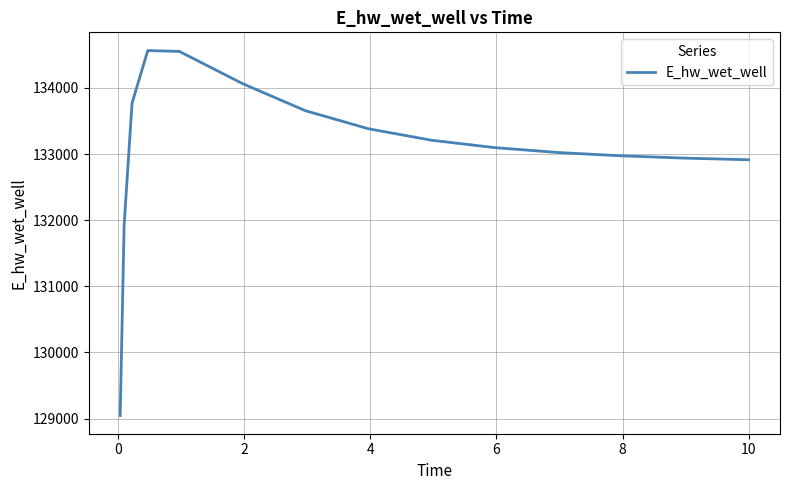

What is the greatest value displayed?

134565.9